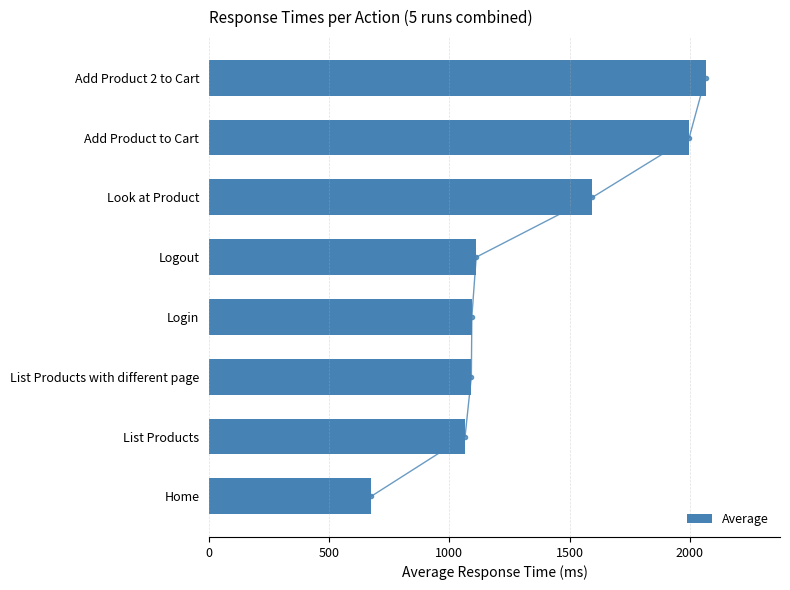

What is the minimum value shown in the chart?

674.8